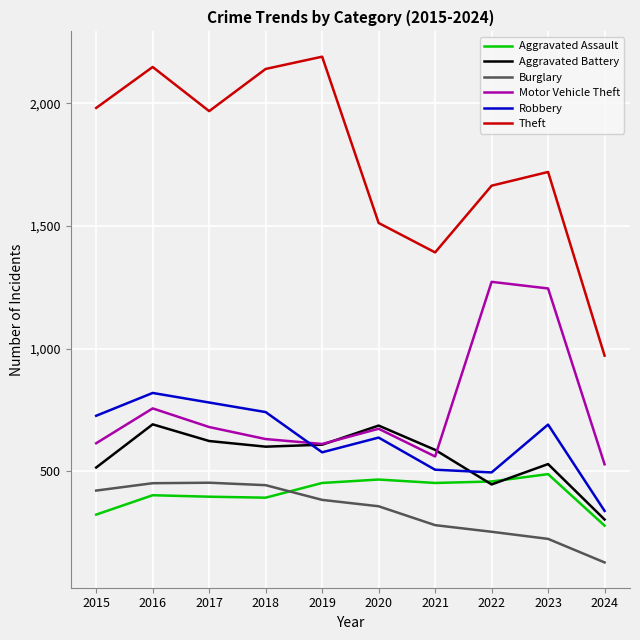

Is this an area chart (filled region under the line)?

No